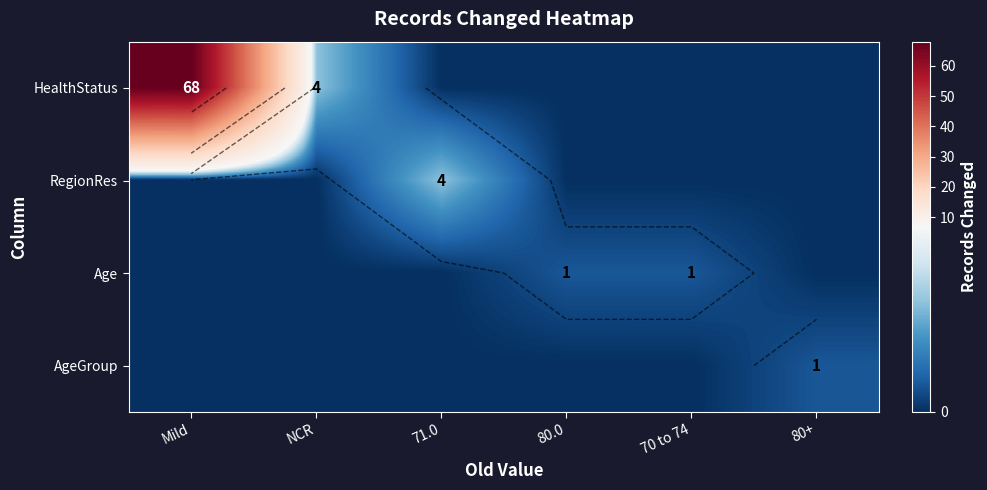

What is the difference between the second highest and minimum values in the HealthStatus series?

4